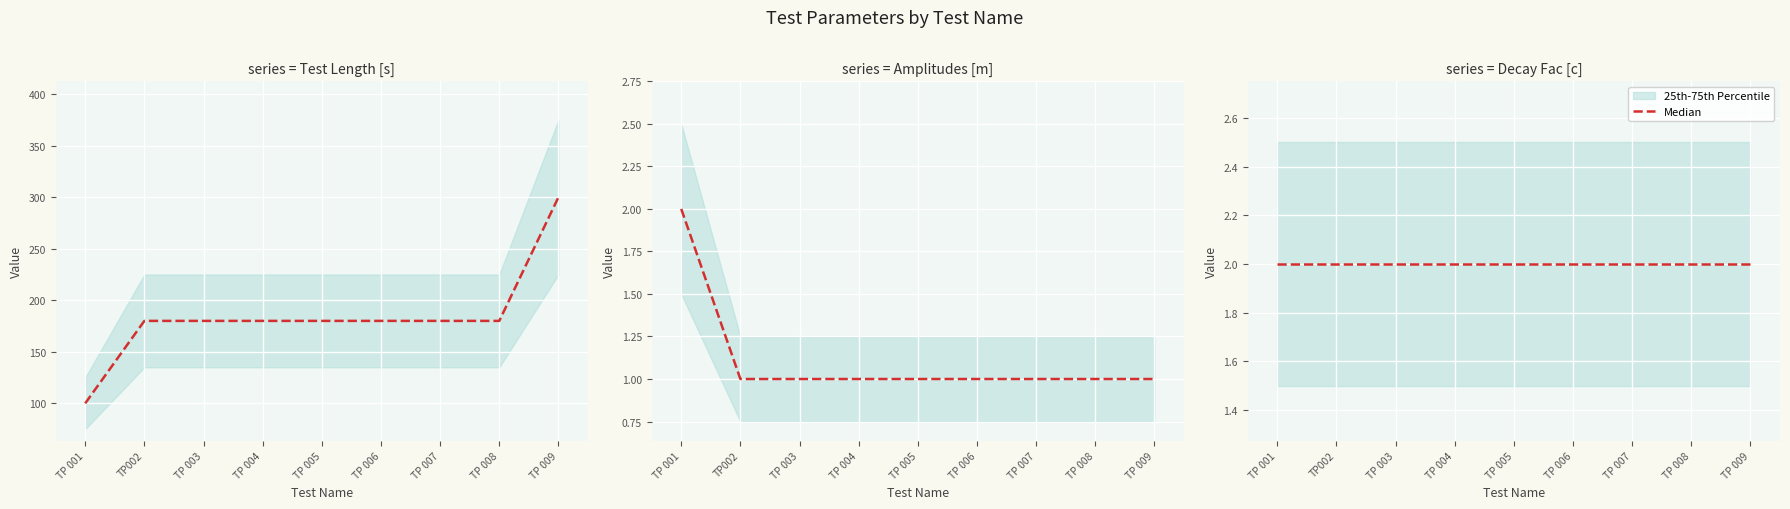

Which category has the highest value across all series?

TP 009